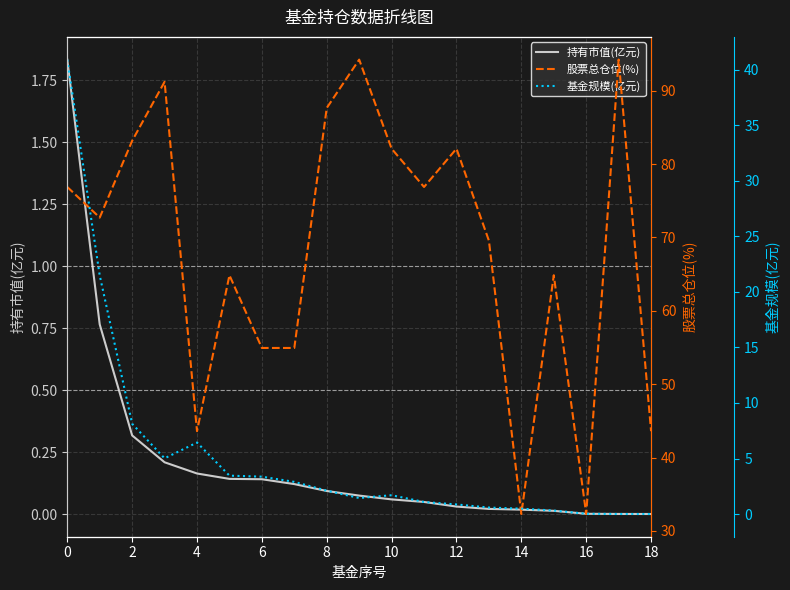

Rank the series by their maximum value, from lowest to highest.

持有市值(亿元), 基金规模(亿元), 股票总仓位(%)